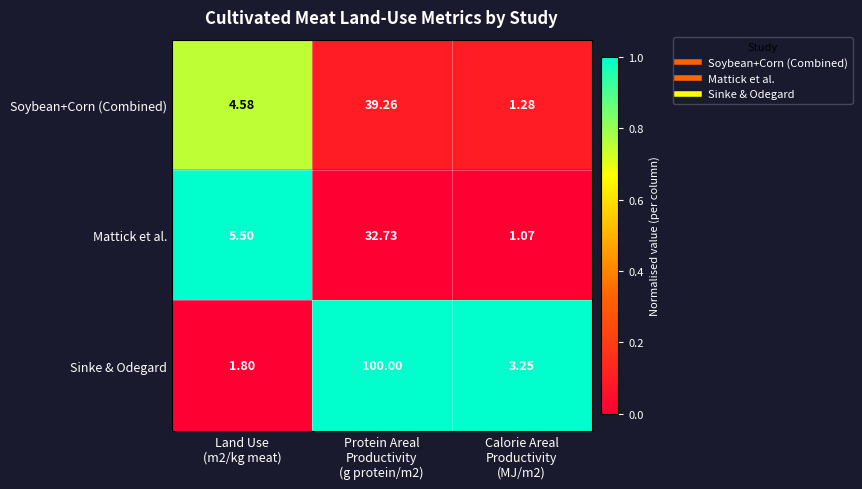

Rank the series by their maximum value, from highest to lowest.

Sinke & Odegard, Soybean+Corn (Combined), Mattick et al.